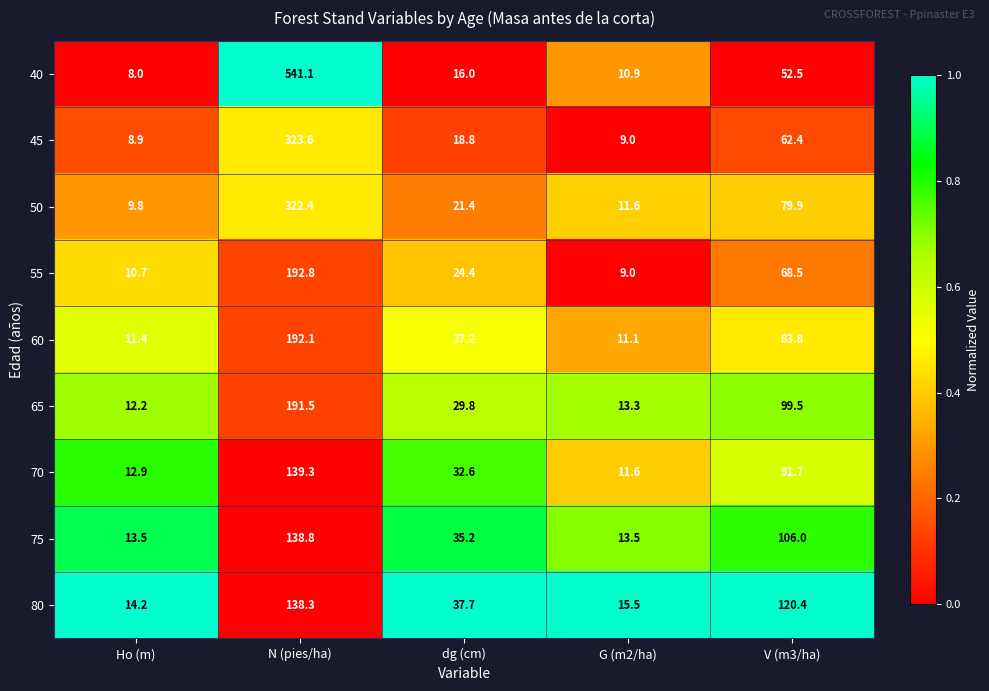

What is the spread (max minus min) of values at Ho (m)?

6.2